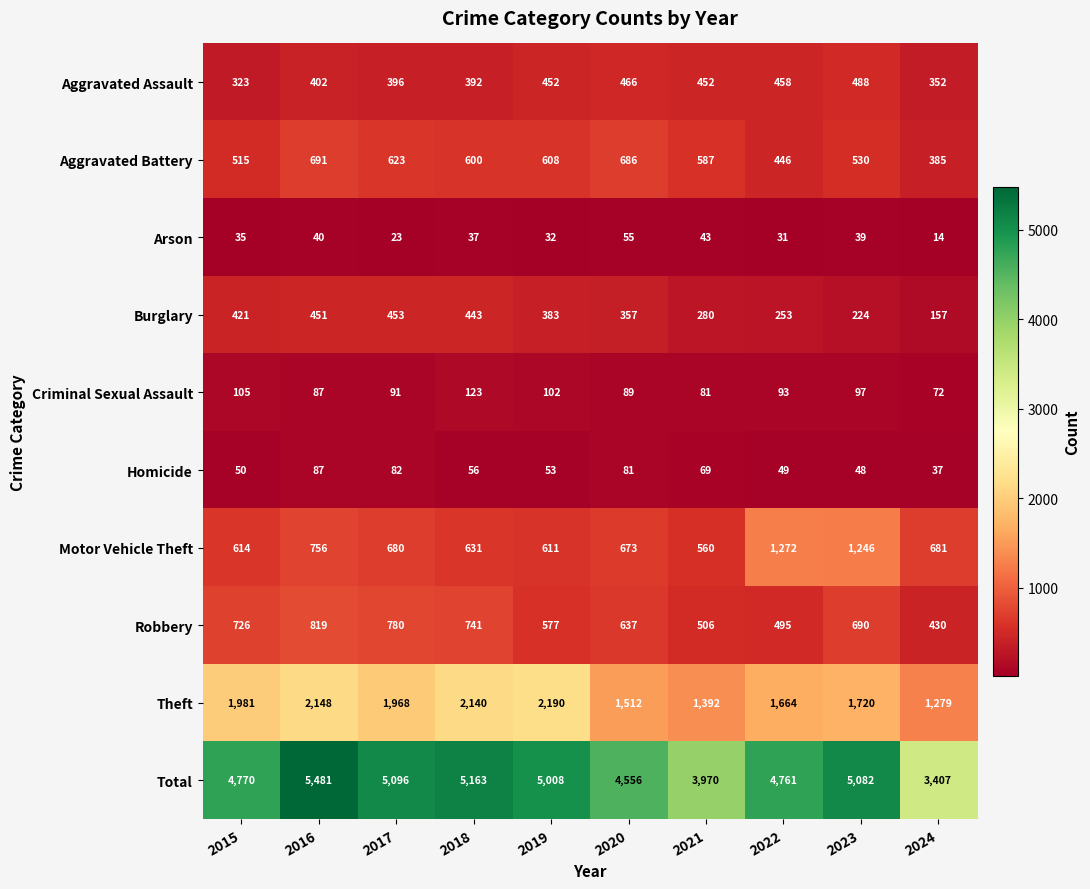

What is the difference between the maximum and minimum values in the Aggravated Battery series?

306